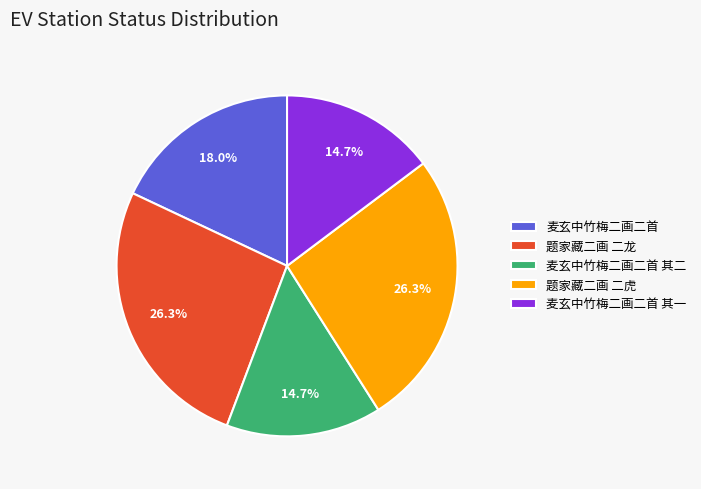

The 题家藏二画 二虎 slice represents 38% of the pie. True or false?

False